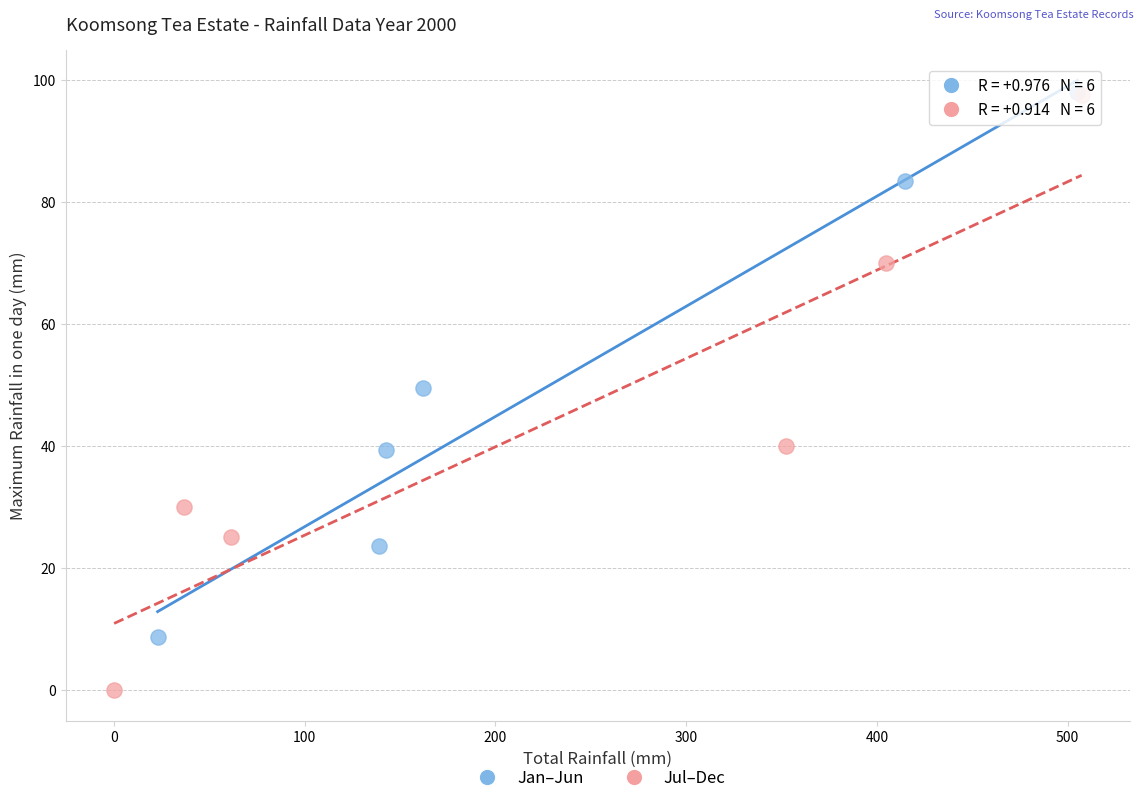

Which series contains the lowest Y value?

Jul–Dec